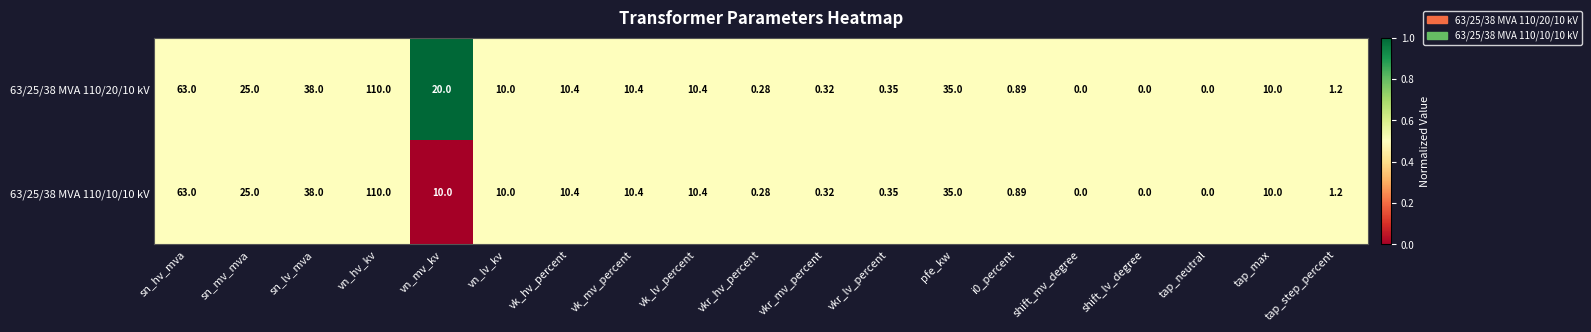

Which category has the highest value across all series?

vn_hv_kv